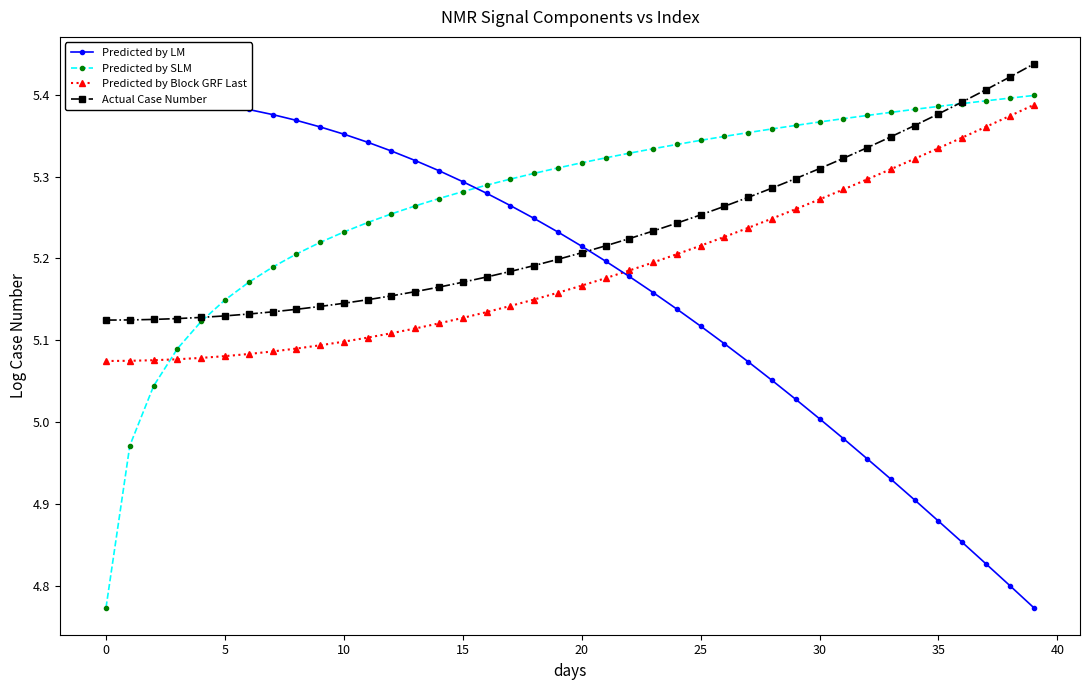

Count the Actual Case Number values in the range 5 to 6.

40